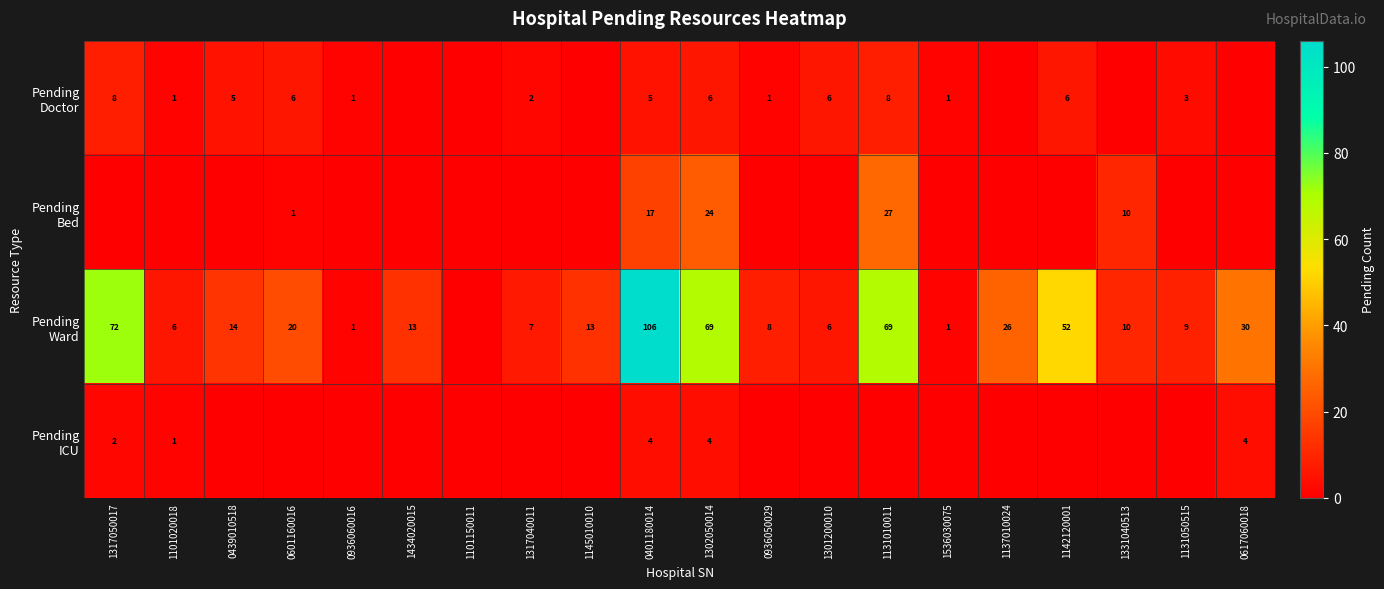

Which category has the highest value in the Pending ICU series?

0401180014